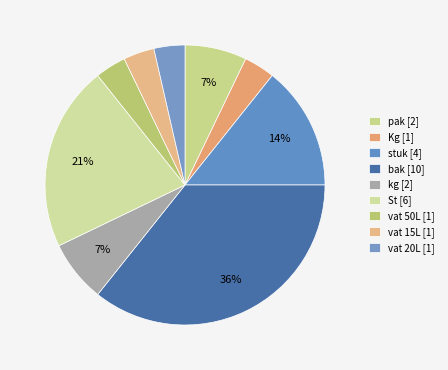

How many slices are in this pie chart?

9